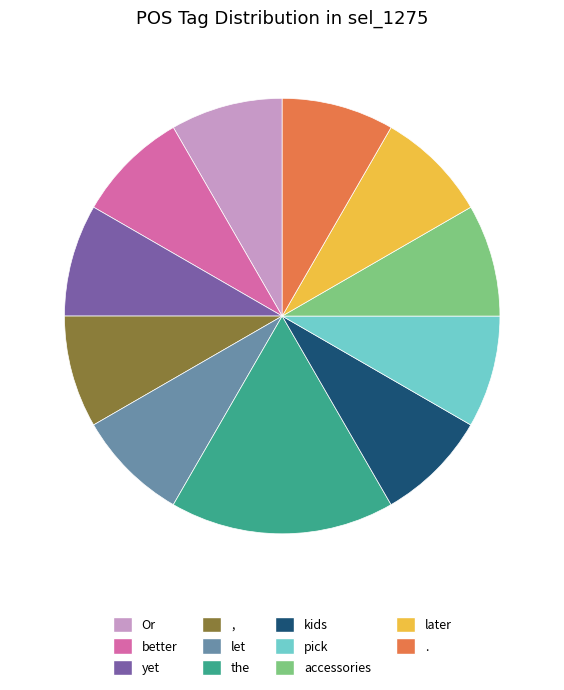

How many slices are in this pie chart?

11